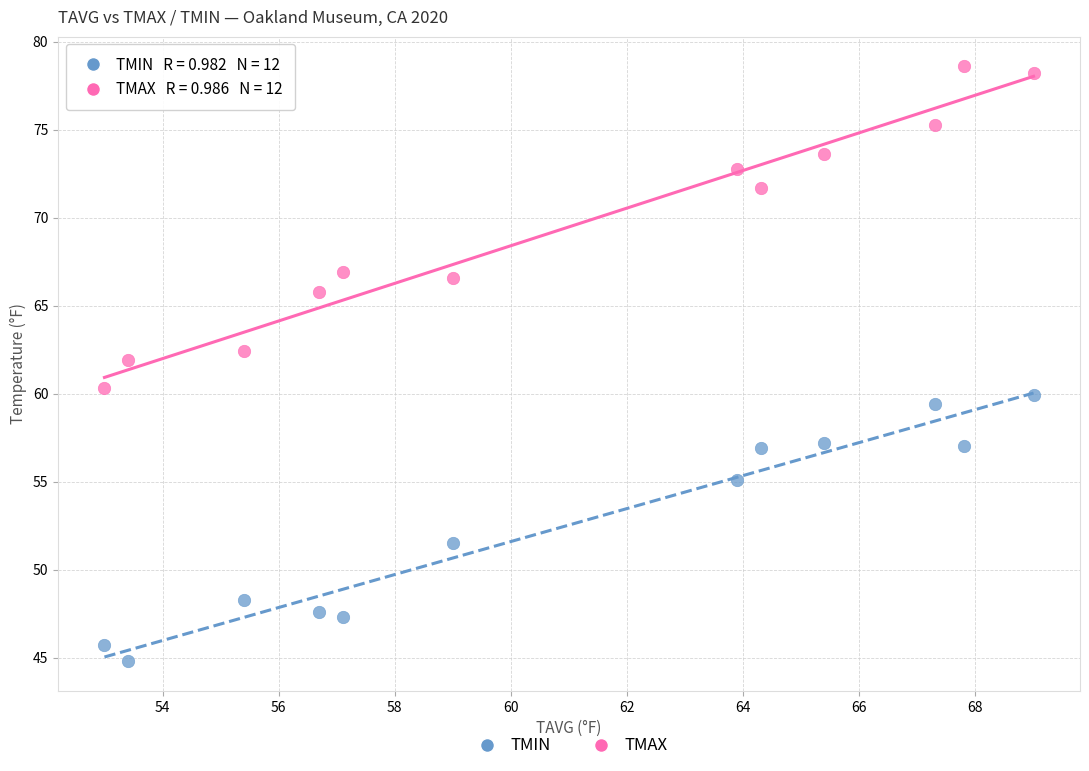

What are all the series names shown in the legend?

TMIN, TMAX